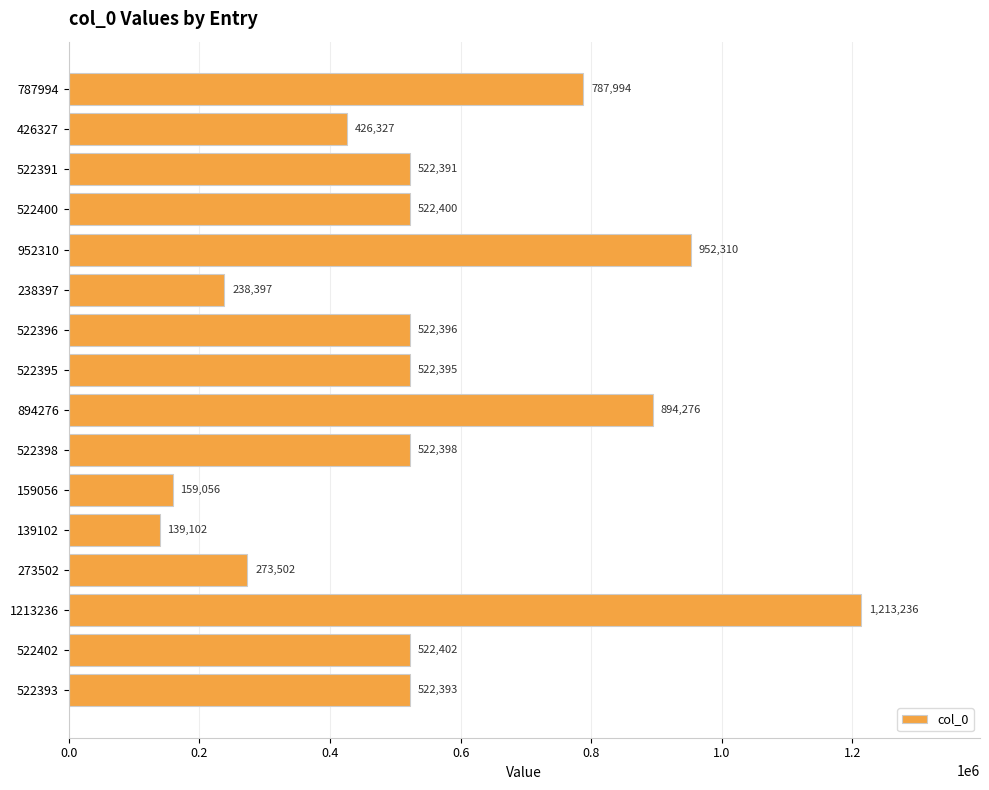

What is the difference between the second highest and minimum values?

813208